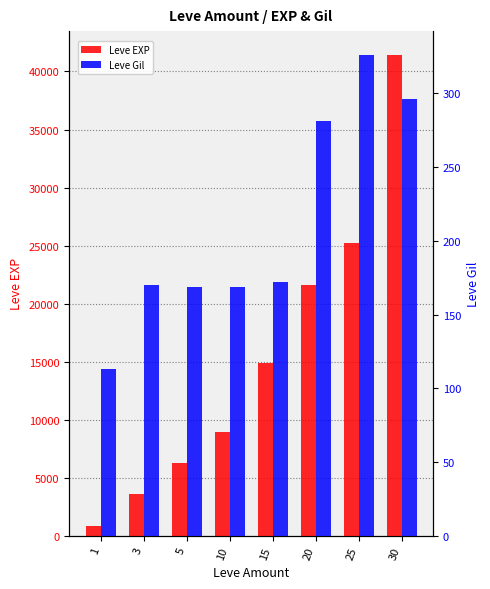

What is the sum of all Leve Gil values?

1696